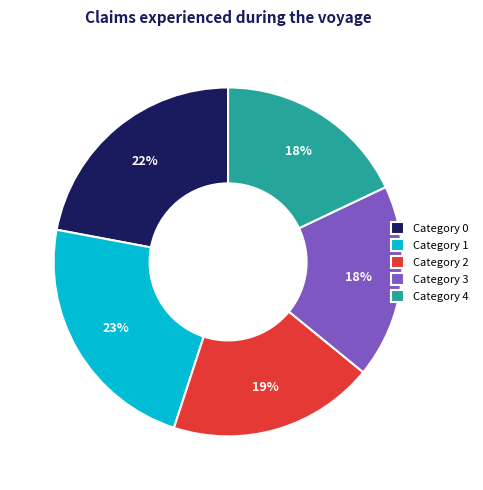

Does any single category account for the majority?

No